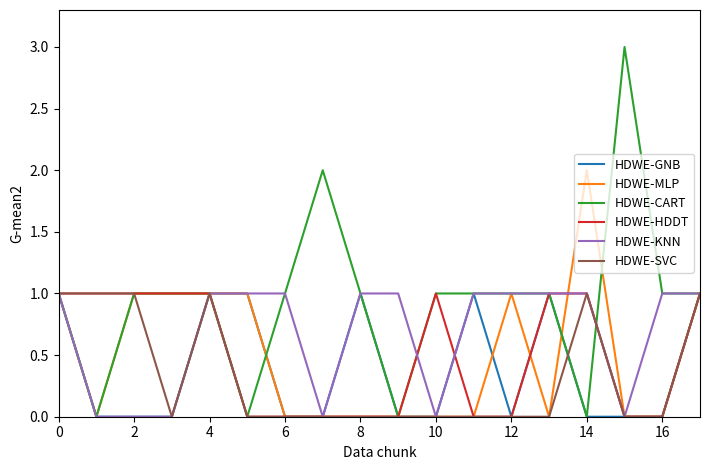

Which series has the largest range (max minus min)?

HDWE-CART